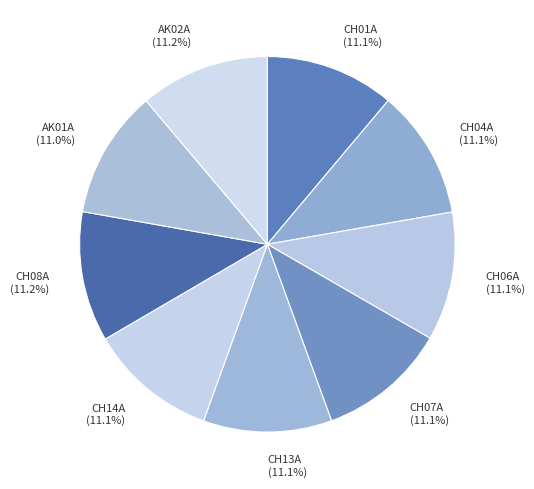

What percentage do CH14A and CH07A together represent?

22.2%